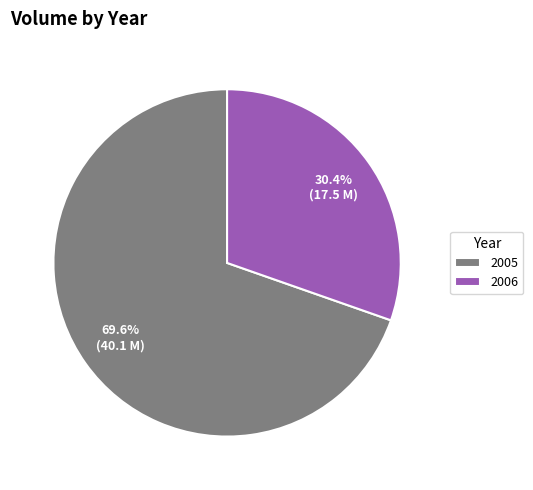

Rank the categories by value from lowest to highest.

2006, 2005